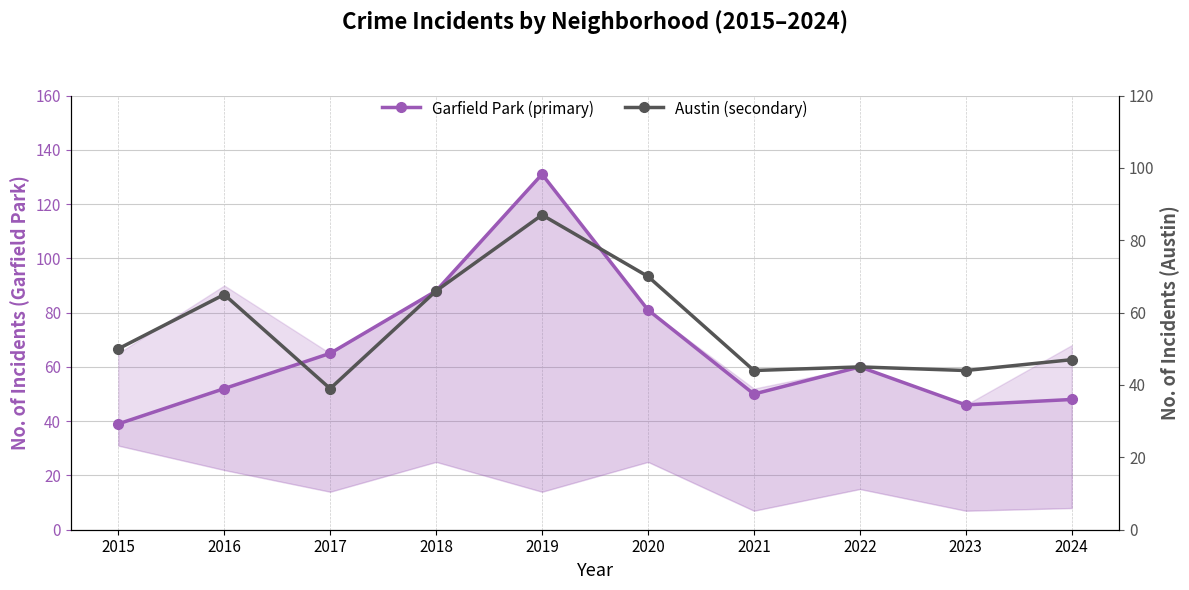

Read the Austin (secondary) value at 2018.

66